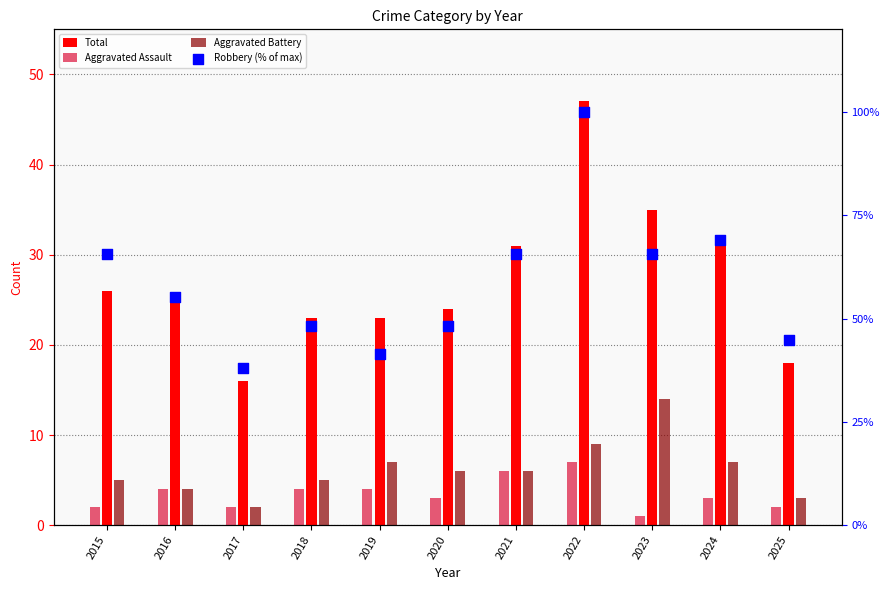

What is the change in value from 2021 to 2024?

+3.4